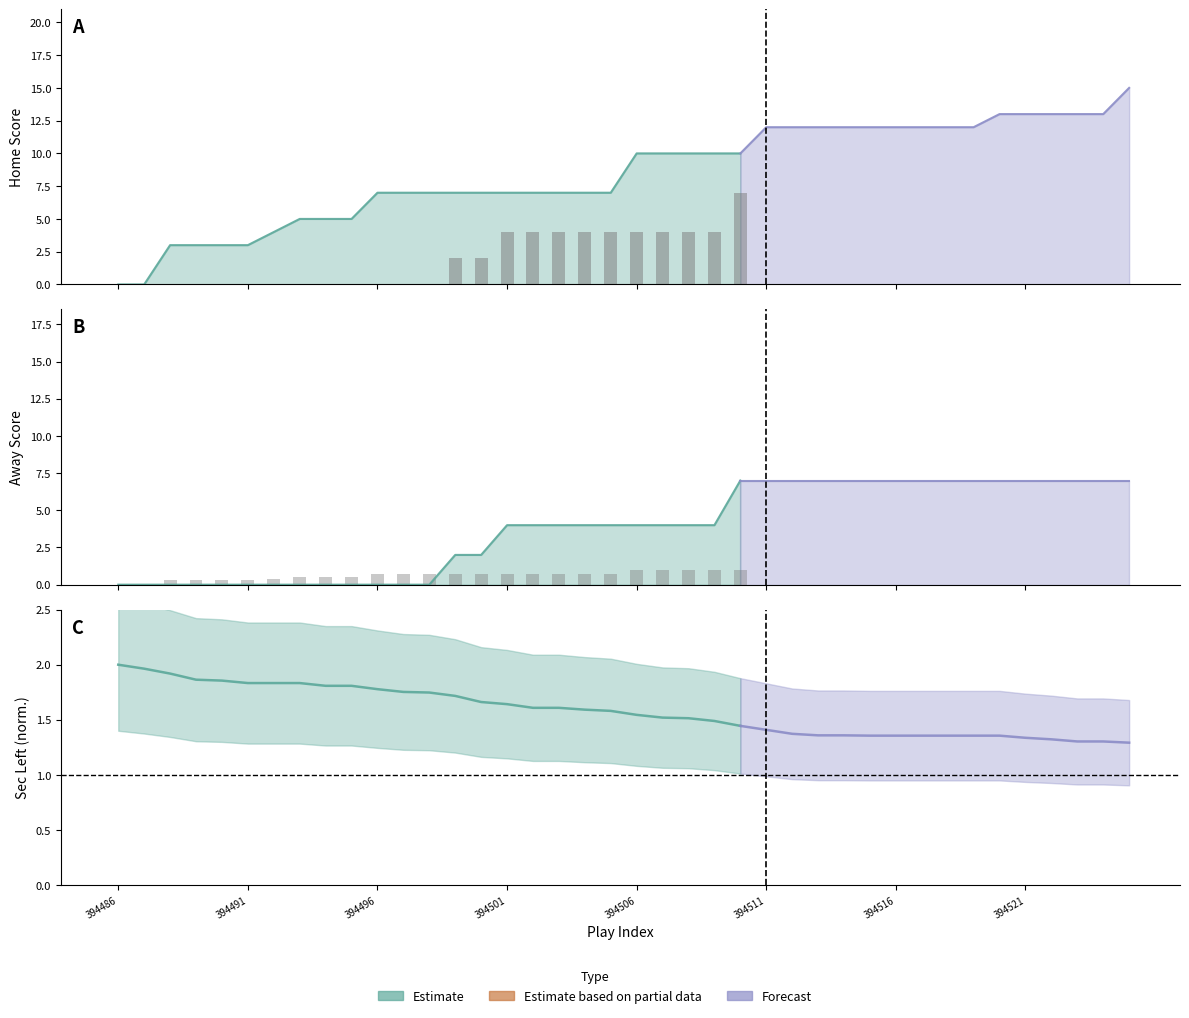

True or false: the data shows 6 at 394506.

False